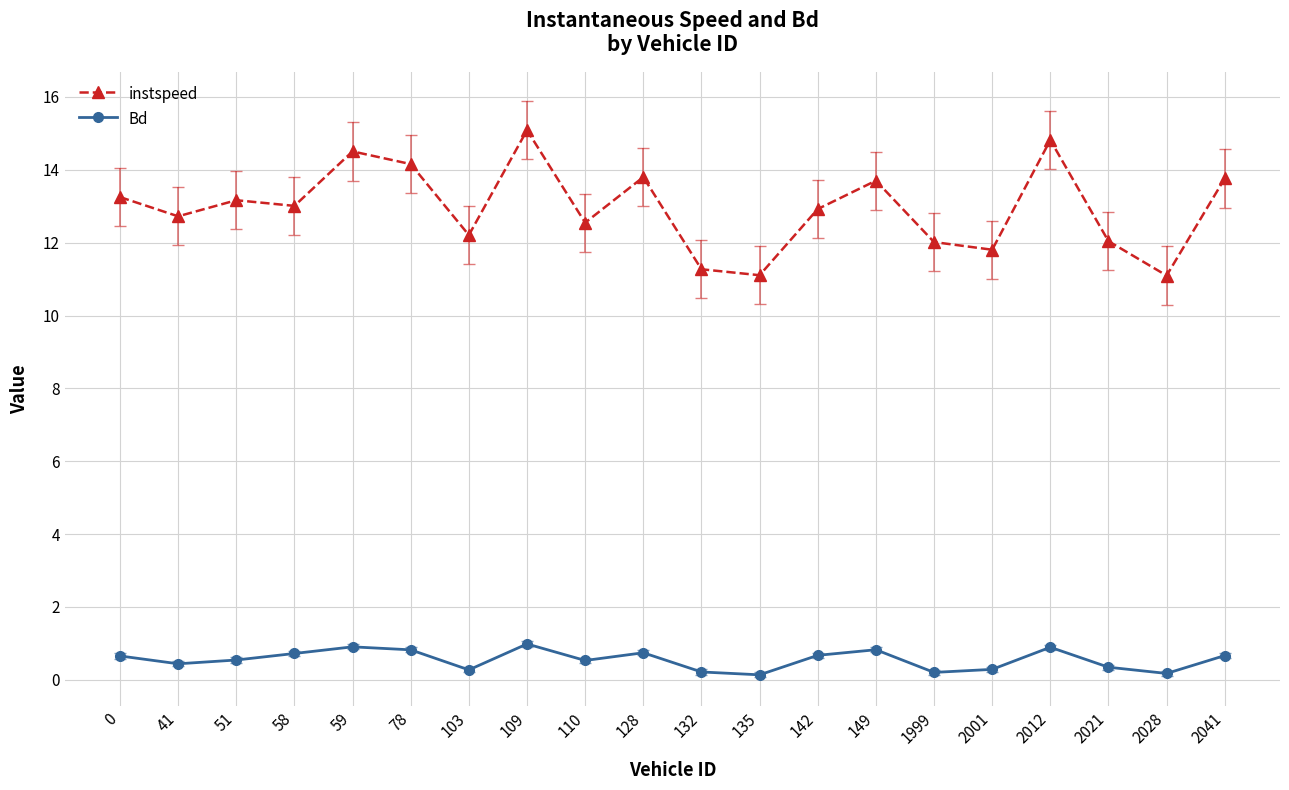

How many lines are shown in the chart?

2